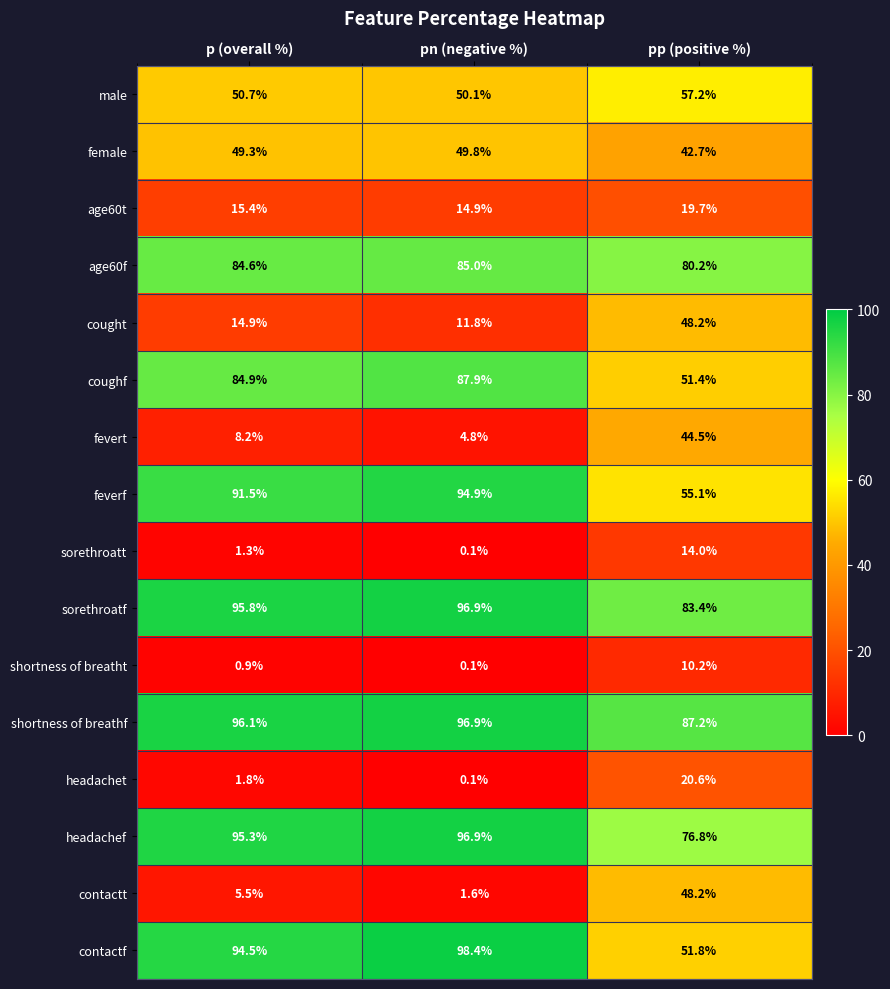

Which series has the largest total across all categories?

shortness of breathf